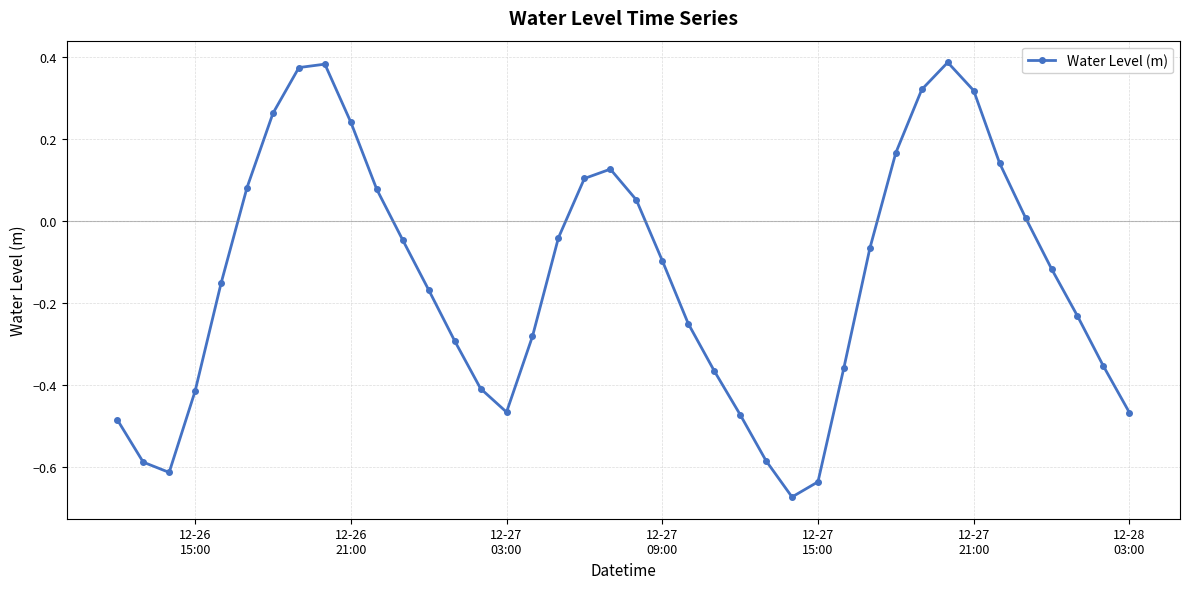

How many data points does each series have?

40